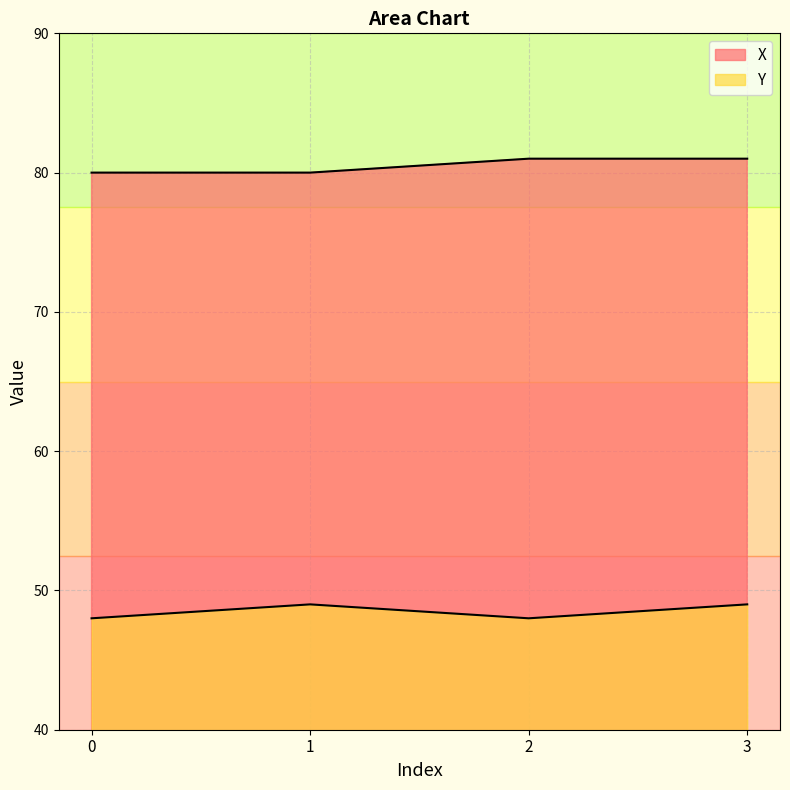

Is the value of X at 1 greater than the value of Y at 2?

Yes